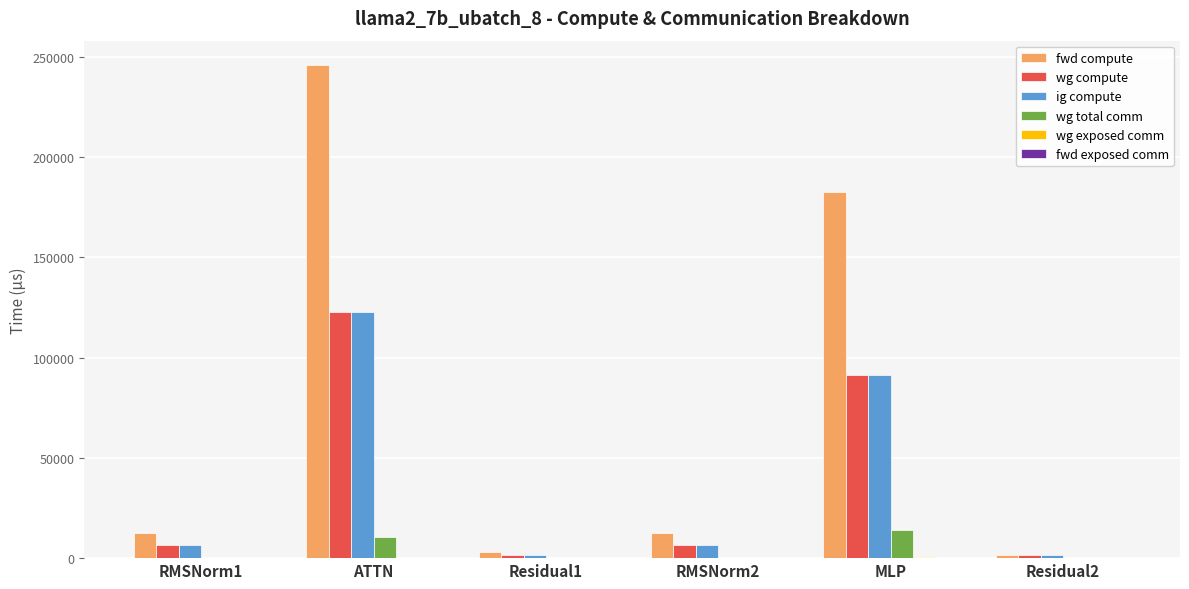

Which series has the largest total across all categories?

fwd compute